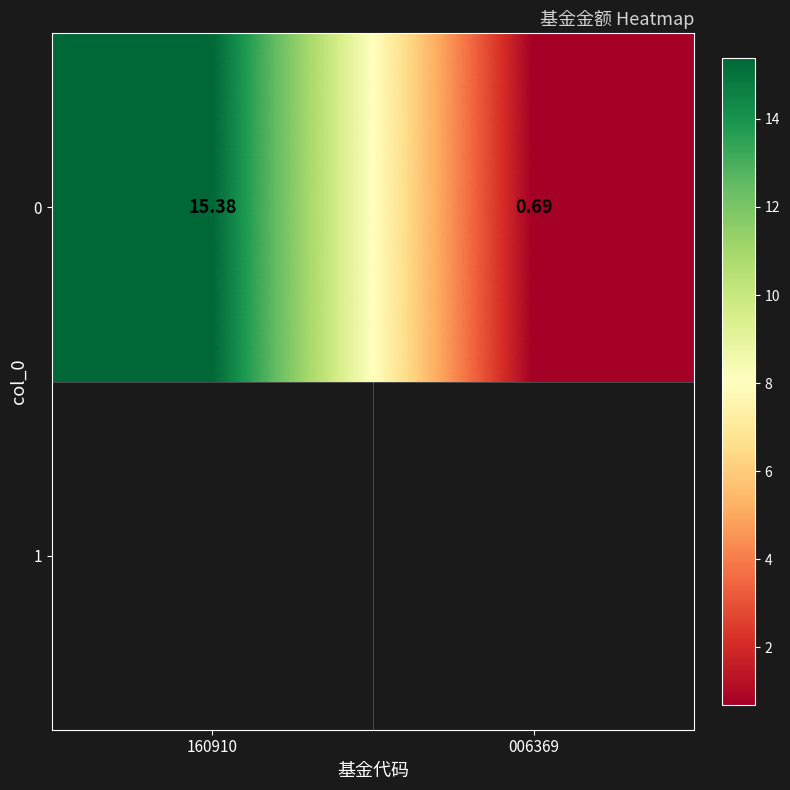

What is the difference between the maximum and minimum values?

14.7